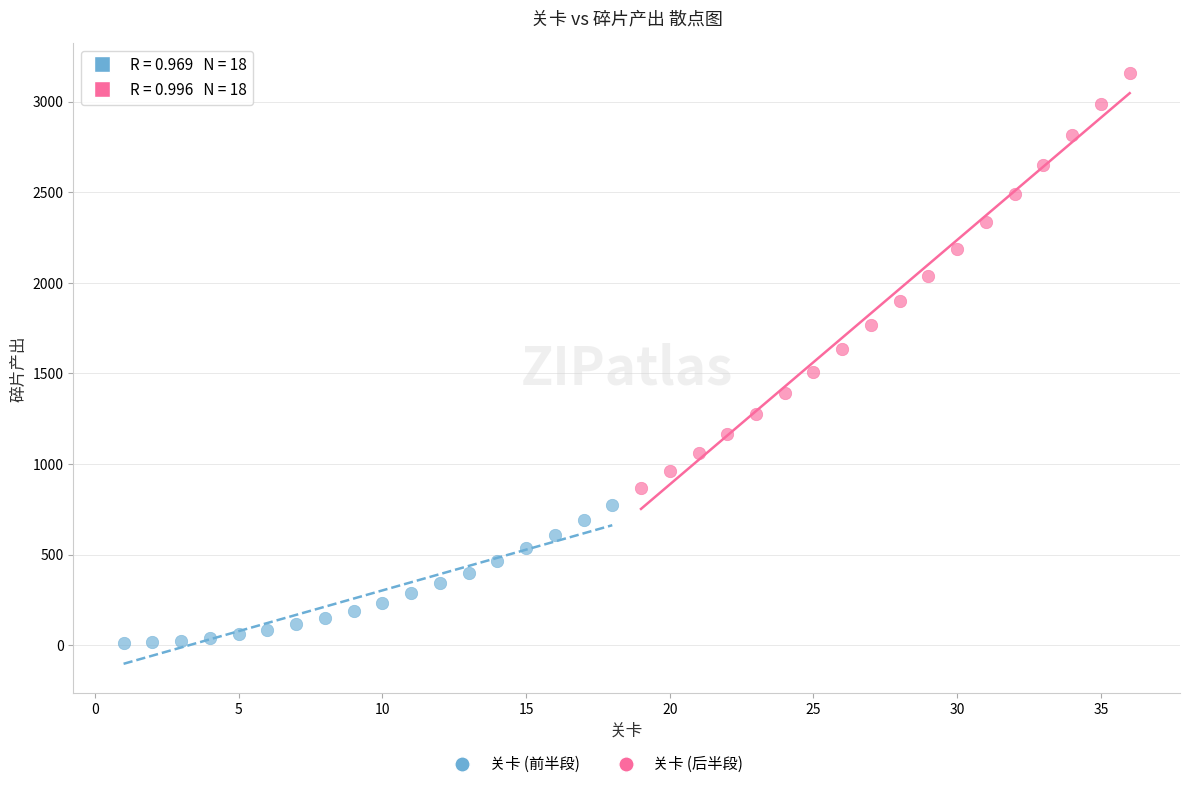

Which series has the largest Y range (max minus min)?

关卡 (后半段)